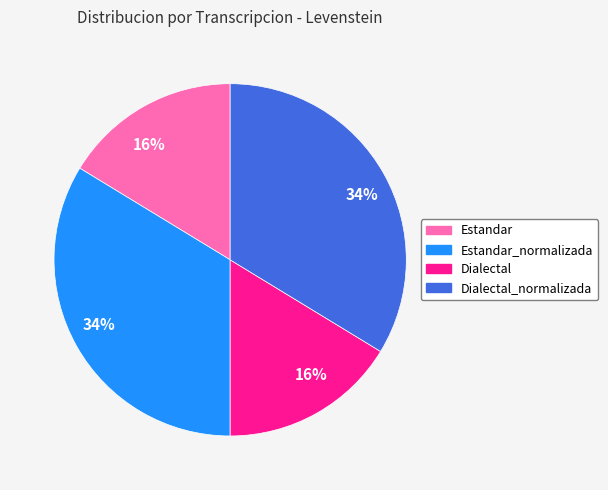

To the nearest percent, what is the combined percentage of Dialectal and Dialectal_normalizada?

50%